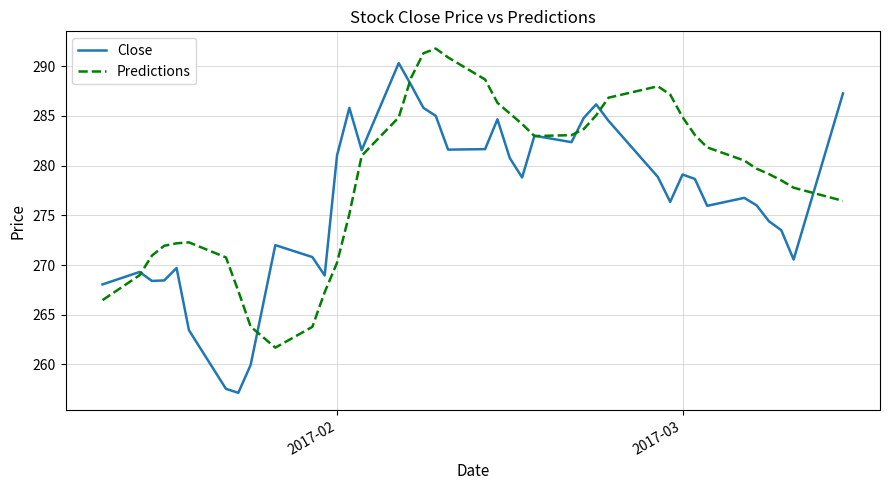

Which series has the widest spread of values?

Close